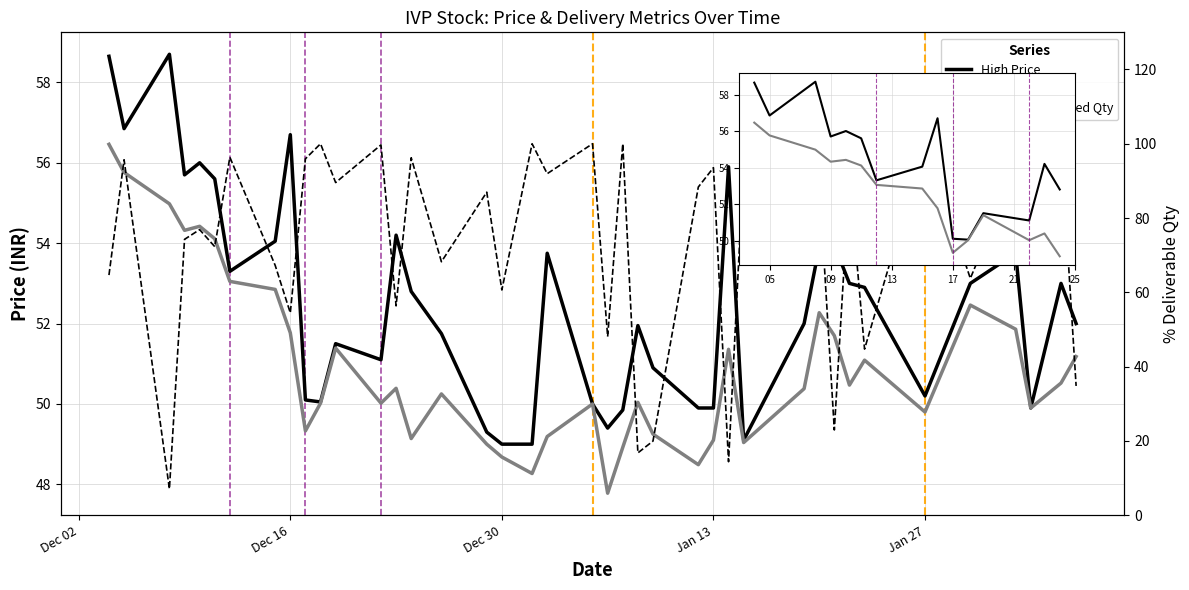

What is the value of the % Dly Qt to Traded Qty point at the 33rd from the left?

91.0